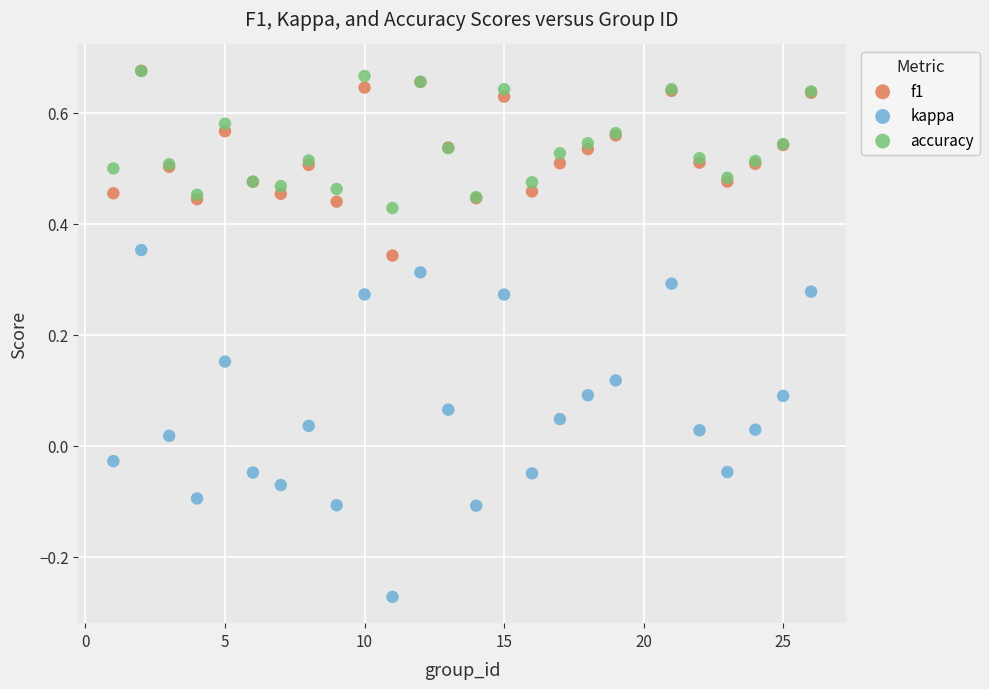

Which series has the widest spread of Y values?

kappa